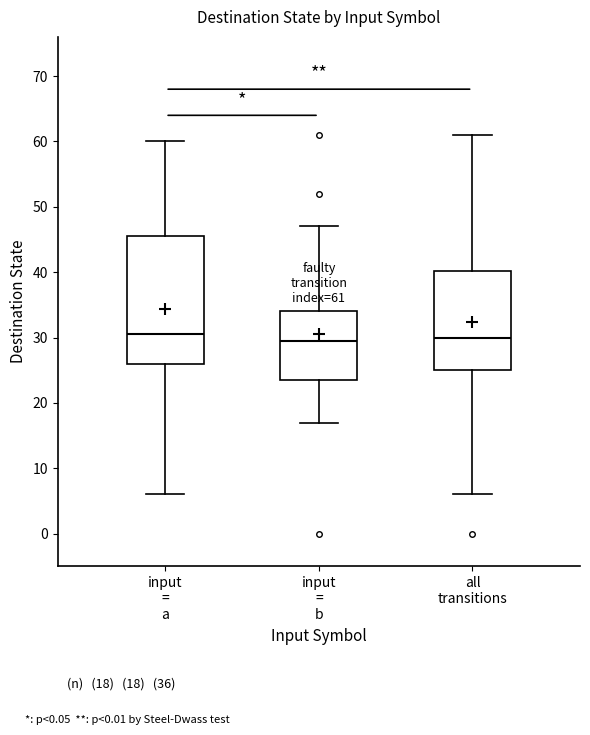

Which box is the tallest, from its lower edge to its upper edge?

input = a